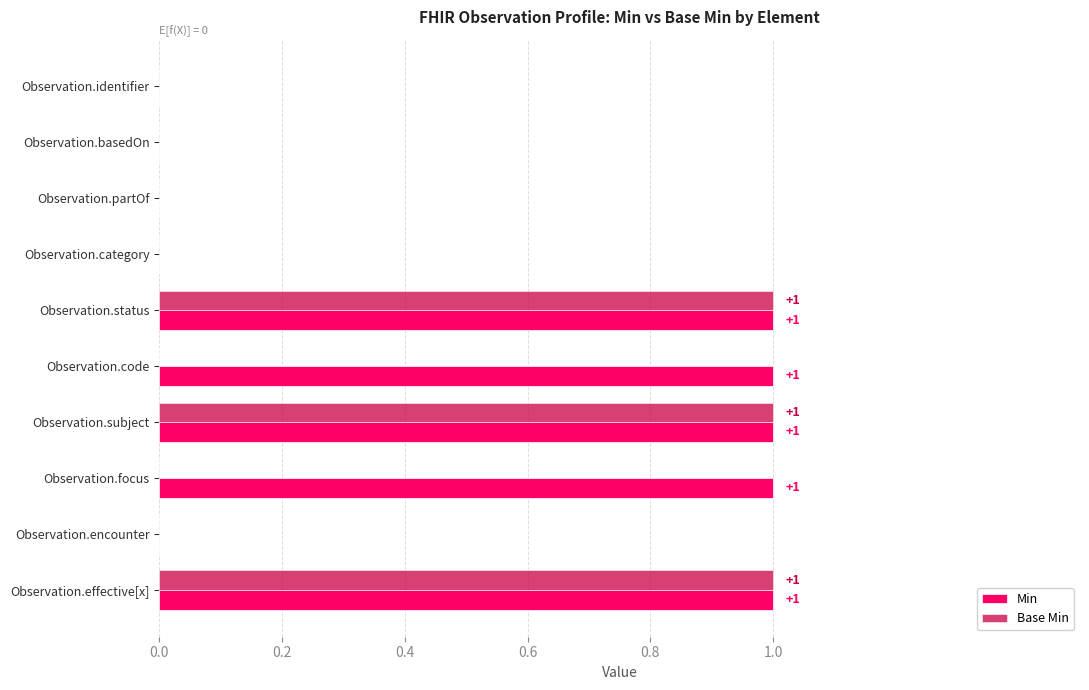

Which series has the largest total across all categories?

Min